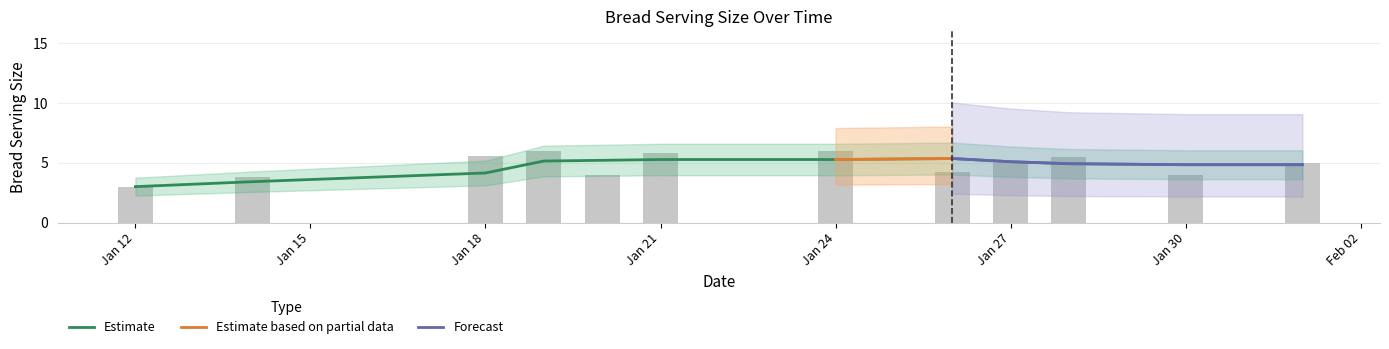

What is the maximum value shown in the chart?

10.0